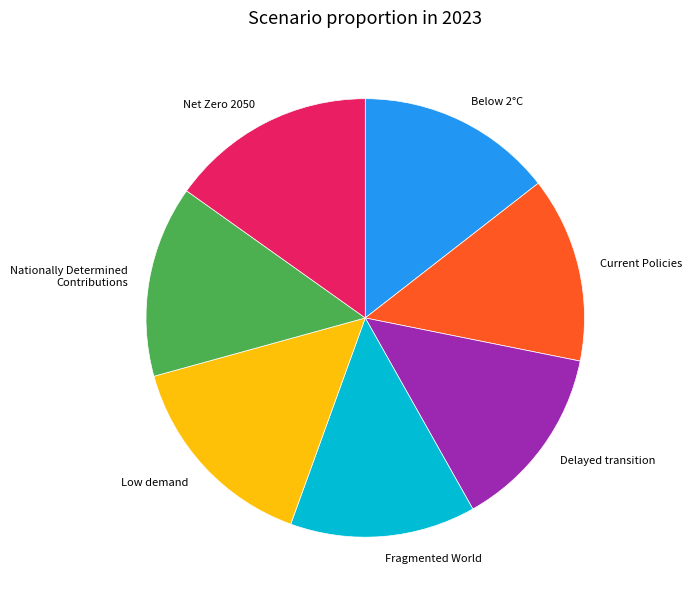

Do Net Zero 2050 and Nationally Determined Contributions together represent more than half of the pie?

No